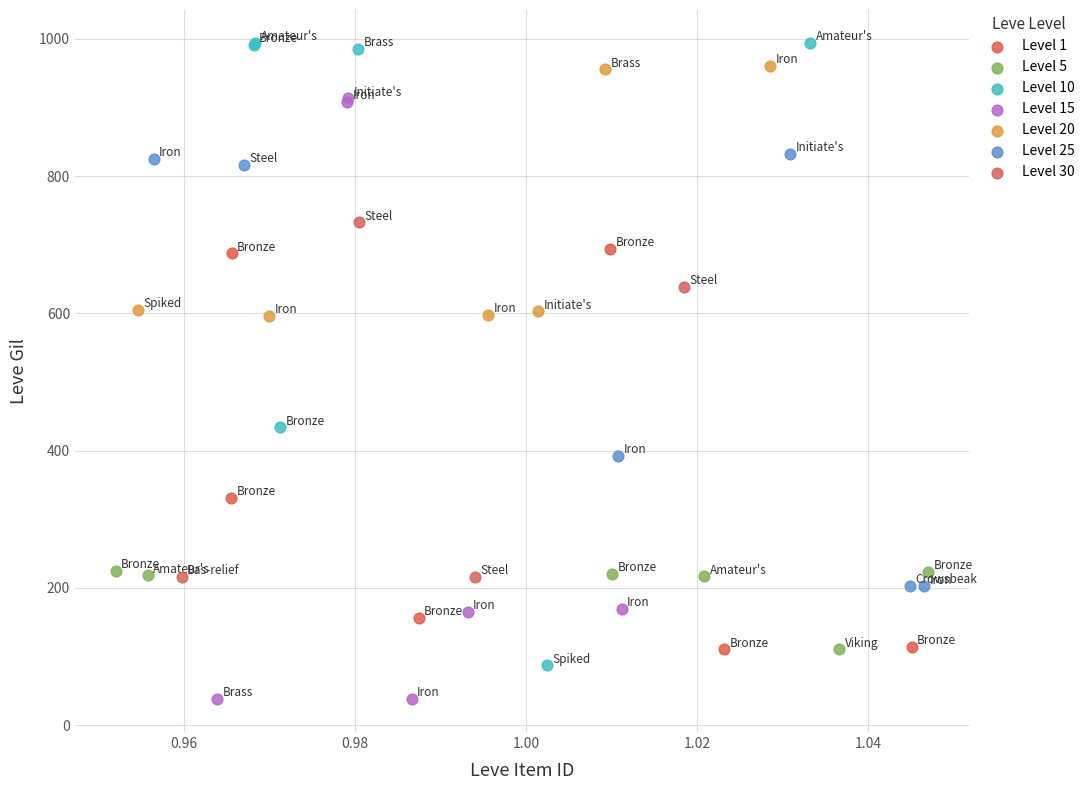

Which series contains the lowest Y value?

Level 15